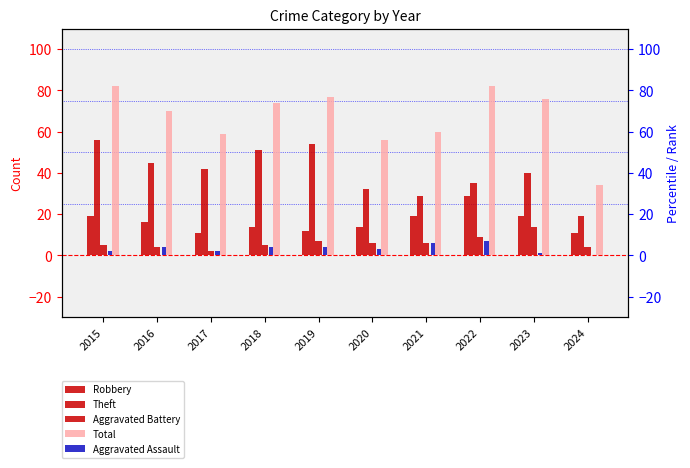

How many groups of bars are there?

10